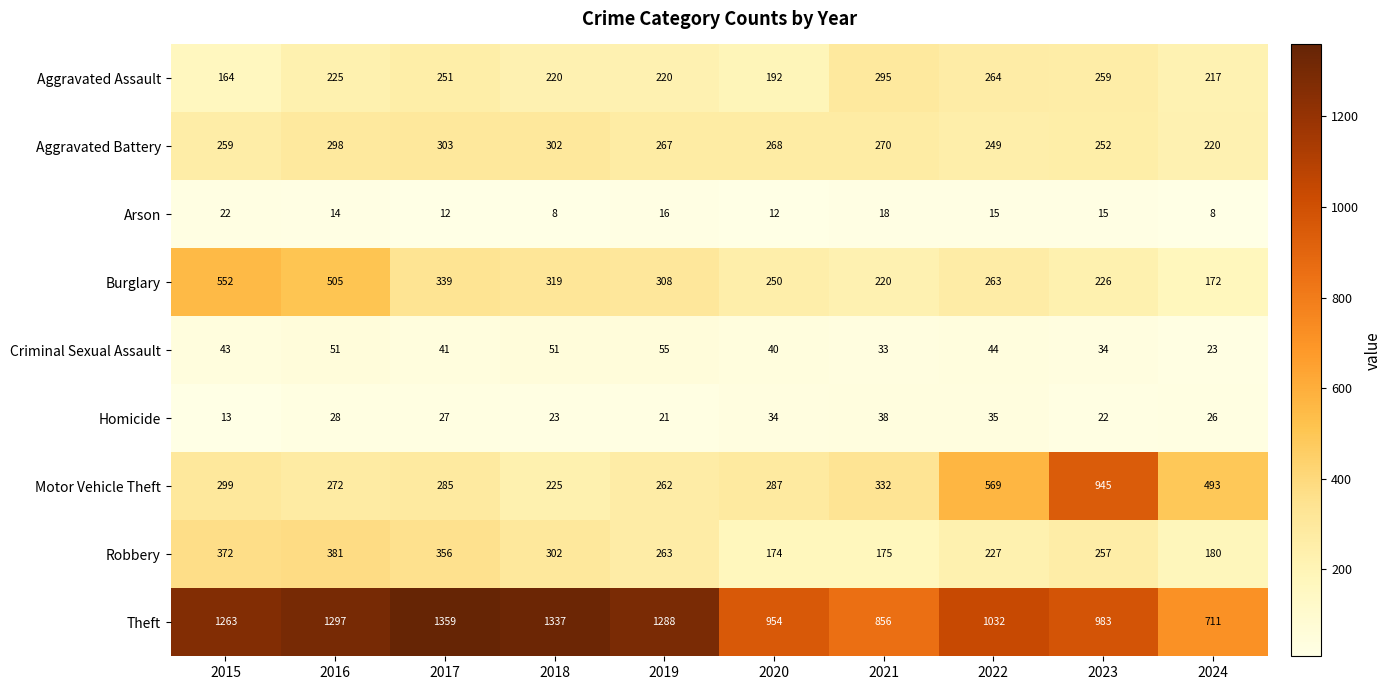

Which category has the lowest value in the Aggravated Battery series?

2024